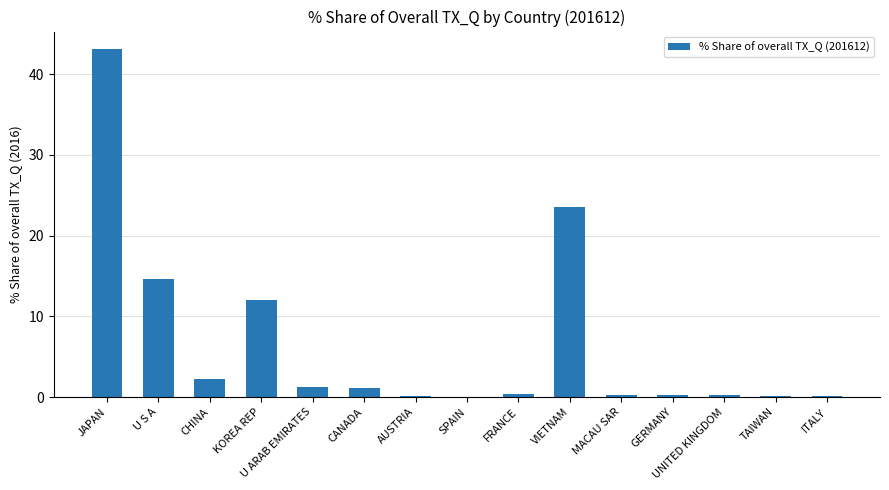

Which category has the highest value across all series?

JAPAN